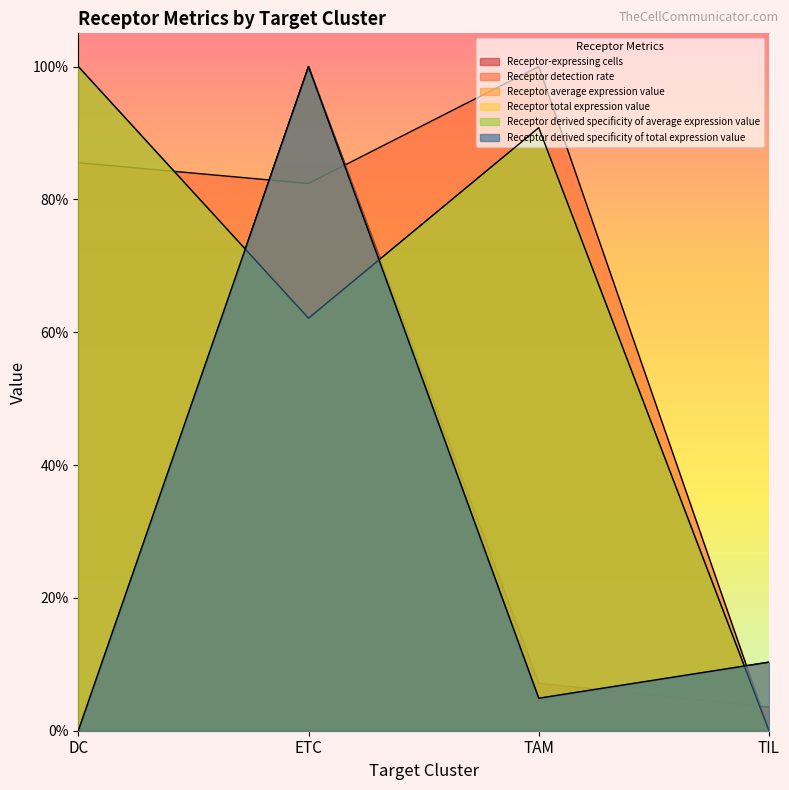

Rank the categories by Receptor derived specificity of average expression value value from highest to lowest.

DC, TAM, ETC, TIL